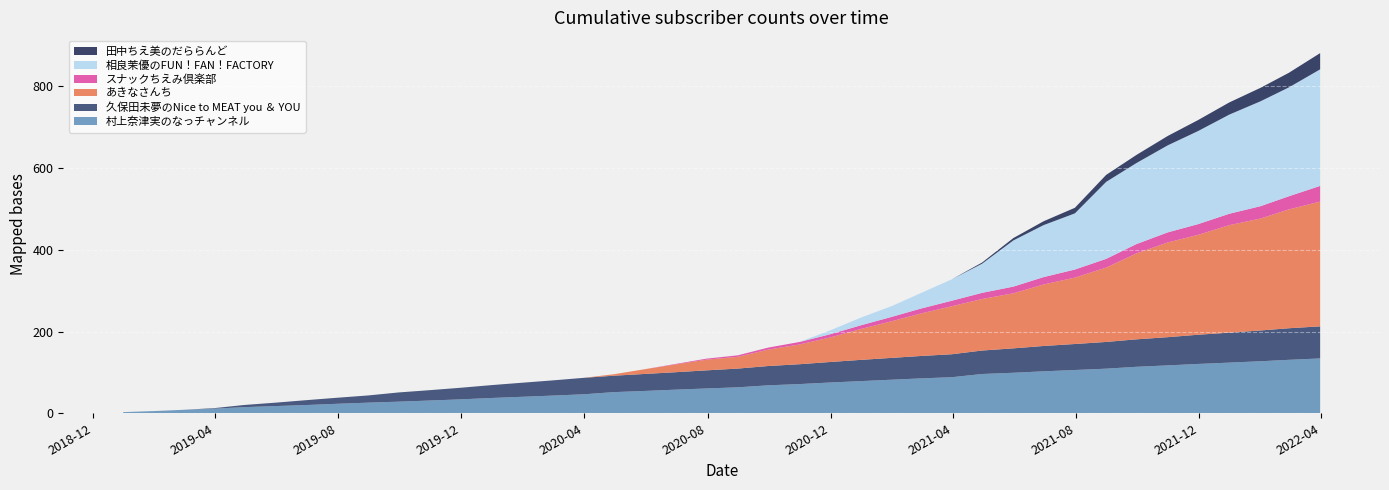

Reading left to right, extract all data points from this chart.

村上奈津実のなっチャンネル: 2.8	5.5	8.4	11.2	15.0	17.6	20.1	23.2	26.0	28.4	31.2	34.0	37.4	40.4	43.2	46.4	51.7	54.6	57.8	60.7	63.6	68.4	71.5	75.3	78.7	82.2	85.3	88.3	96.1	99.2	102.7	105.9	109.2	113.8	117.2	120.7	124.0	127.4	130.8	134.2
久保田未夢のNice to MEAT you ＆ YOU: 0.0	0.0	0.0	1.4	5.3	8.3	11.8	14.8	17.6	22.6	25.4	28.4	31.5	34.5	37.1	40.2	40.2	41.6	42.7	44.3	45.8	47.2	48.6	50.2	52.0	53.4	54.8	56.2	57.4	59.7	62.0	63.6	65.4	67.2	69.0	71.5	73.4	75.3	77.3	78.5
あきなさんち: 0.0	0.0	0.0	0.0	0.0	0.0	0.0	0.0	0.0	0.0	0.0	0.0	0.0	0.0	0.0	0.0	3.5	11.7	18.9	26.2	28.8	40.2	48.3	59.8	75.6	89.9	103.8	117.5	126.1	134.7	150.5	162.6	182.0	210.3	231.9	244.4	263.1	274.1	290.9	305.5
スナックちえみ倶楽部: 0.0	0.0	0.0	0.0	0.0	0.0	0.0	0.0	0.0	0.0	0.0	0.0	0.0	0.0	0.0	0.0	0.0	0.0	1.2	2.4	3.6	4.9	6.1	7.9	9.1	10.7	12.1	13.5	15.1	16.4	18.1	19.8	21.4	22.9	24.7	26.3	27.9	30.2	32.2	38.4
相良茉優のFUN！FAN！FACTORY: 0.0	0.0	0.0	0.0	0.0	0.0	0.0	0.0	0.0	0.0	0.0	0.0	0.0	0.0	0.0	0.0	0.0	0.0	0.0	0.0	0.0	0.0	0.0	9.2	18.8	26.6	37.7	52.4	71.3	113.0	127.3	137.4	188.5	198.3	213.0	227.8	242.7	256.8	266.5	285.4
田中ちえ美のだららんど: 0.0	0.0	0.0	0.0	0.0	0.0	0.0	0.0	0.0	0.0	0.0	0.0	0.0	0.0	0.0	0.0	0.0	0.0	0.0	0.0	0.0	0.0	0.0	0.0	0.0	0.0	0.0	0.0	2.9	5.8	9.4	13.7	17.1	19.8	22.9	26.9	29.8	33.0	35.8	39.7